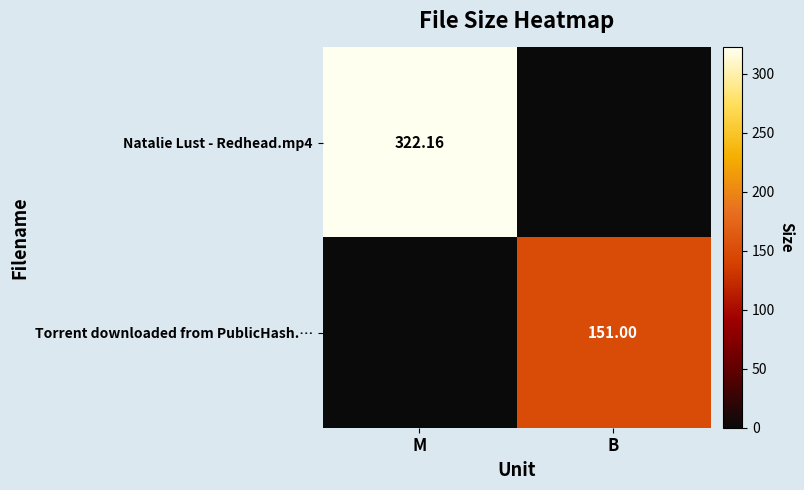

Rank the categories by Natalie Lust - Redhead.mp4 value from lowest to highest.

B, M